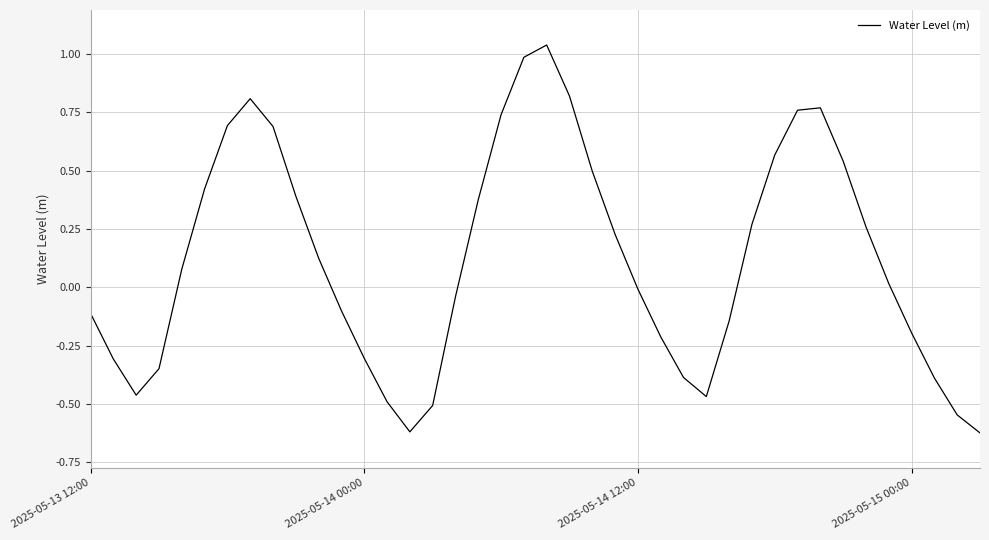

What is the difference between the maximum and minimum values?

1.7